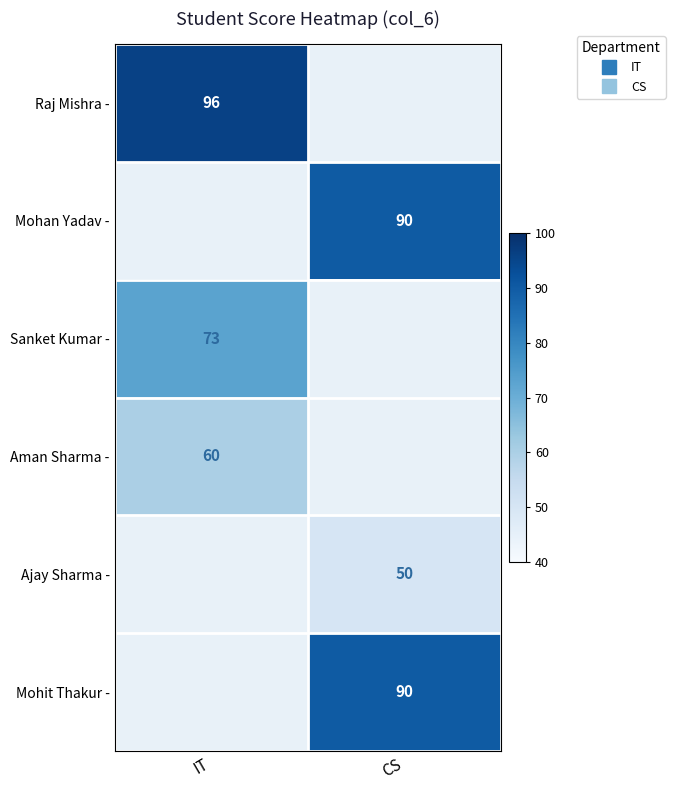

At how many categories does at least one series exceed 59?

2